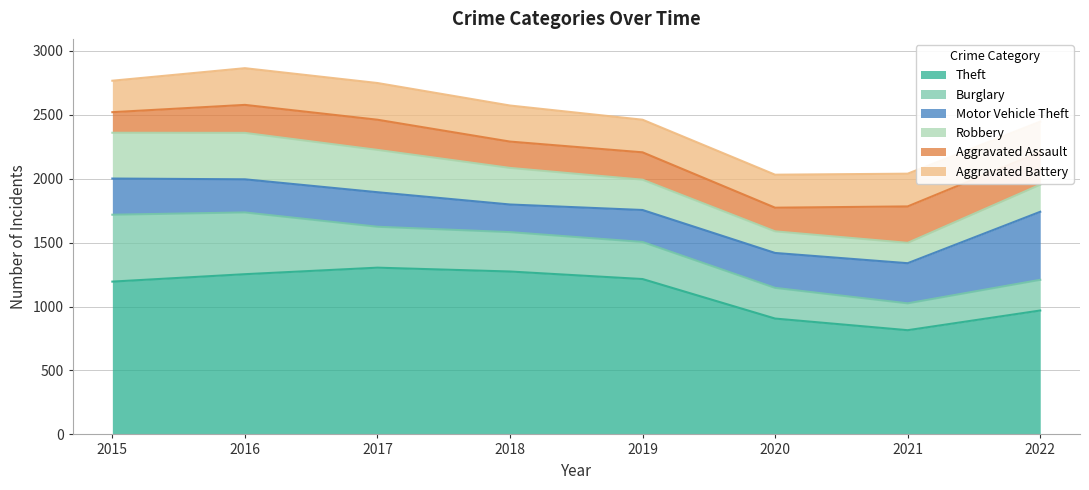

True or false: Motor Vehicle Theft has more than 2 interior local peaks.

False